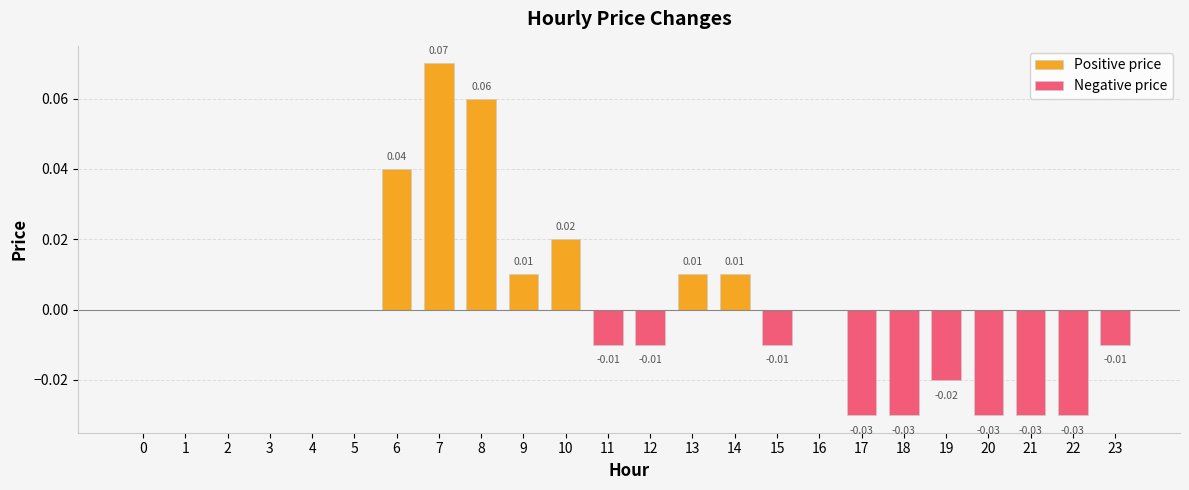

How many values in Positive price are above zero?

7